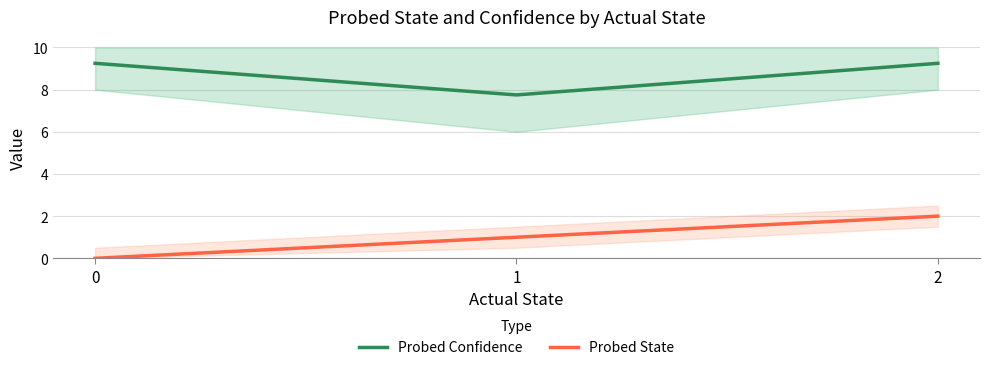

What is the average value of the Probed Confidence series?

8.8